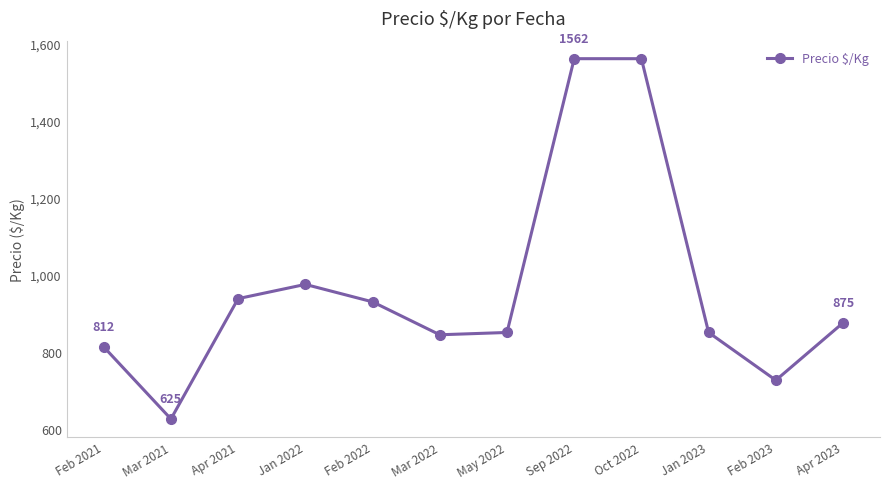

What is the maximum value shown in the chart?

1562.0